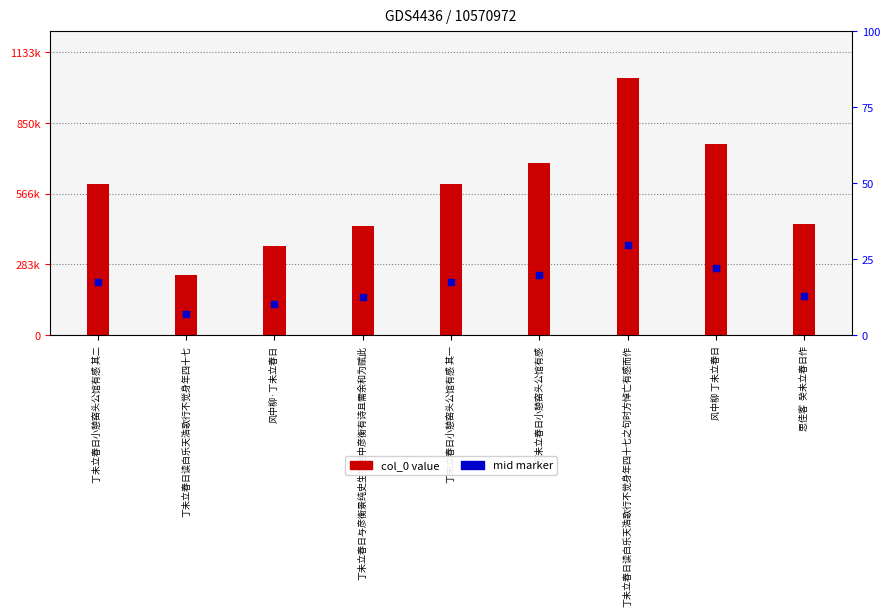

Is the value of col_0 value at 丁未立春日小憩窑头公馆有感 其二 greater than the value of mid marker at 丁未立春日读白乐天浩歌行不觉身年四十七之句时方悼亡有感而作?

Yes